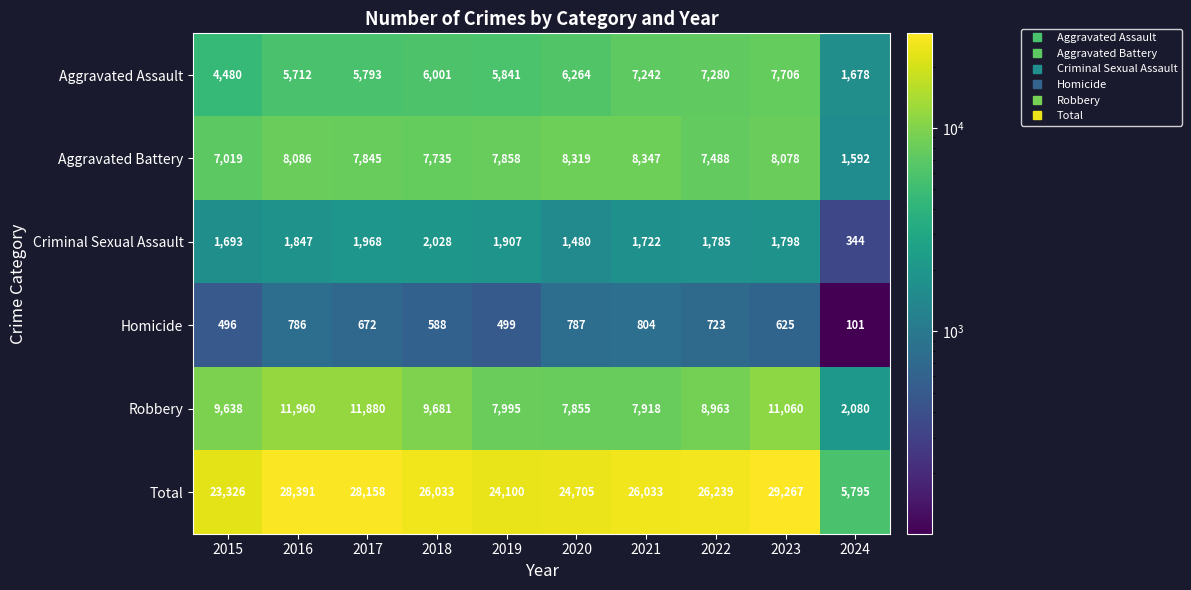

Where does the Homicide series first go above 672?

2016